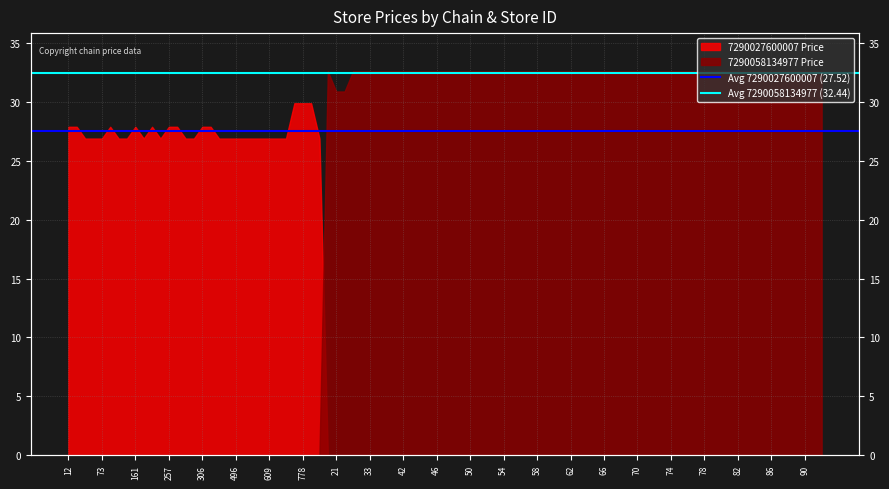

At which label does Avg 7290058134977 (32.44) reach its peak?

12